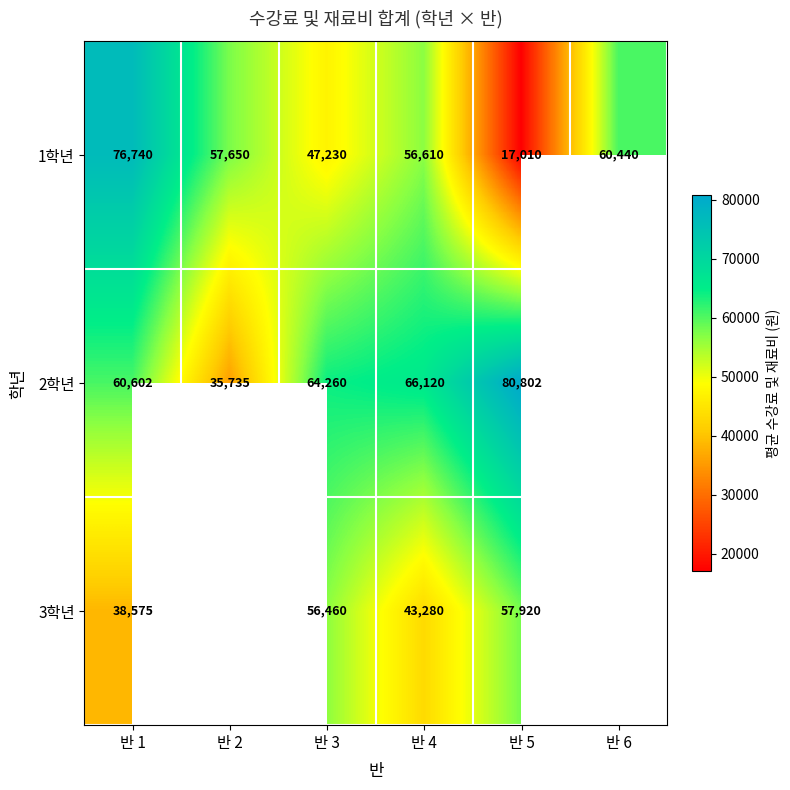

What is the difference between the maximum and second lowest values in the 1학년 series?

29510